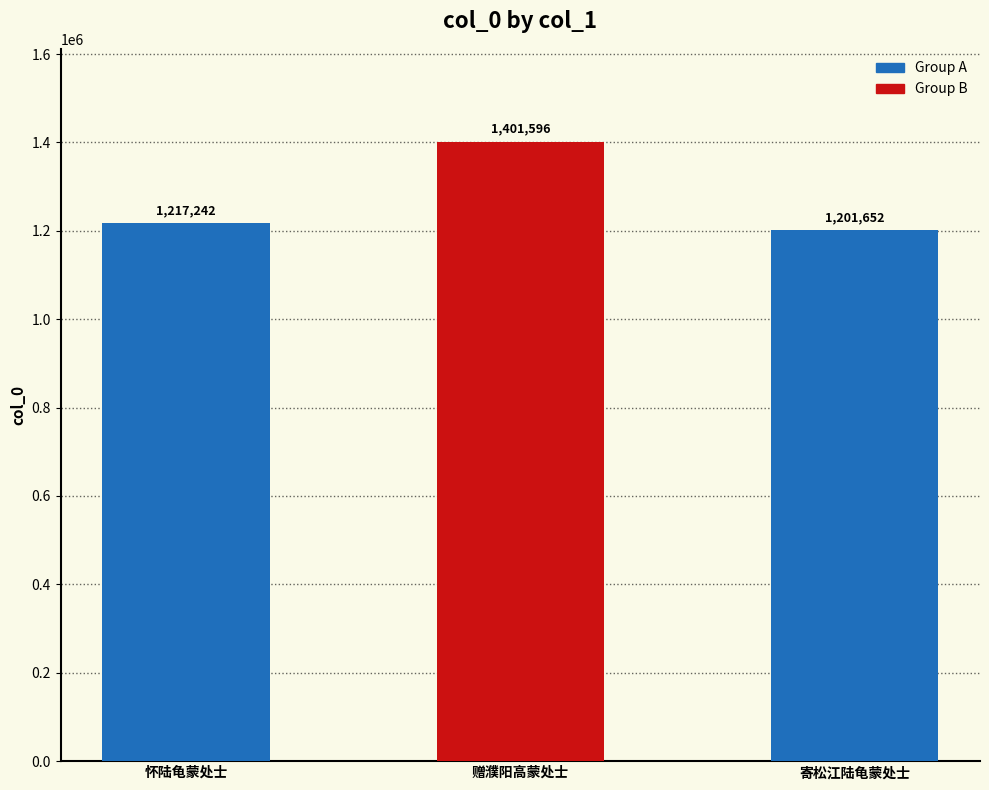

What is the value of the 2nd bar from the left?

1401596